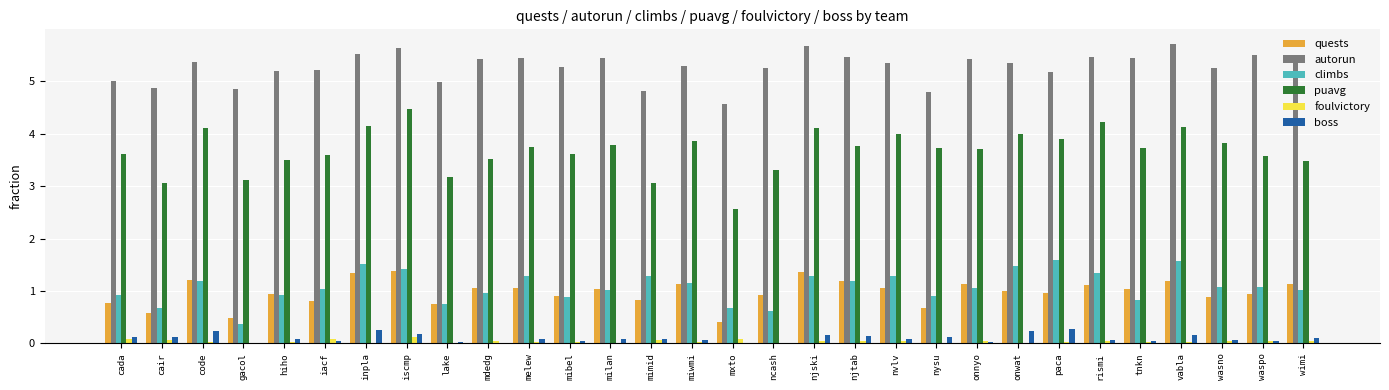

Is the value of foulvictory at cair greater than the value of autorun at waspo?

No